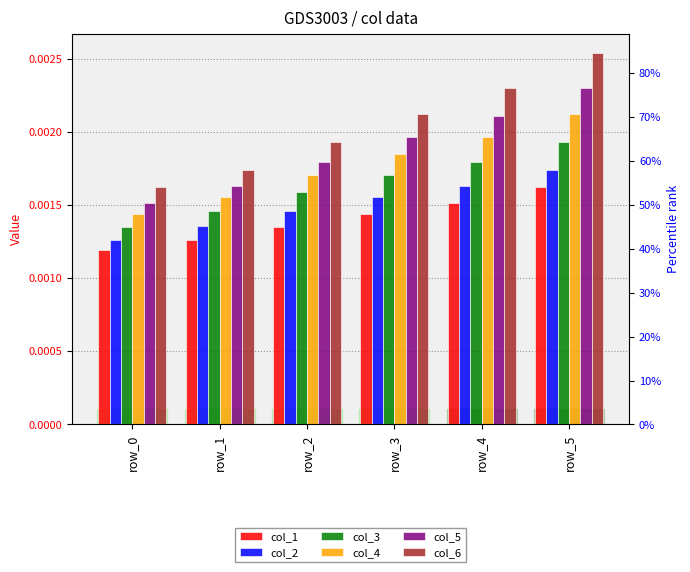

Which has a higher value, row_2 or row_4?

row_4